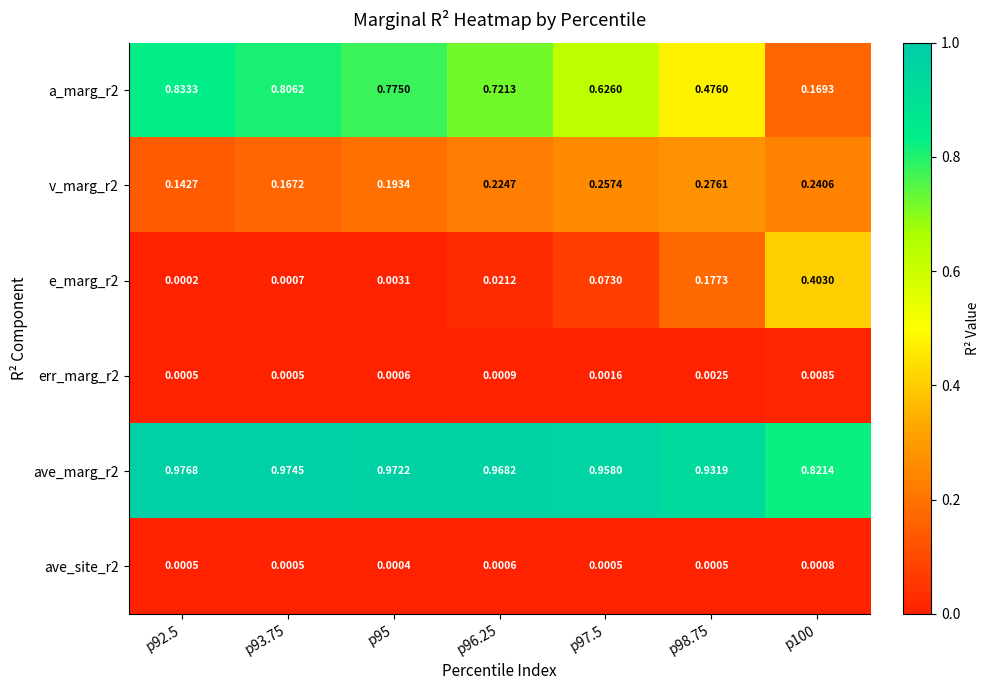

How many categories are shown in the chart?

7